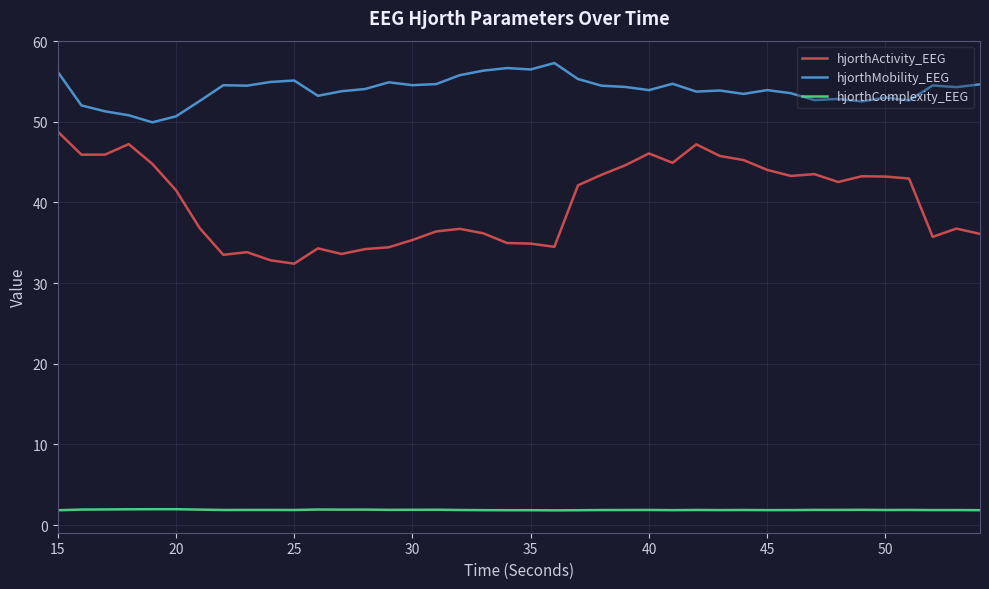

List the series in order of their peak value, highest first.

hjorthMobility_EEG, hjorthActivity_EEG, hjorthComplexity_EEG